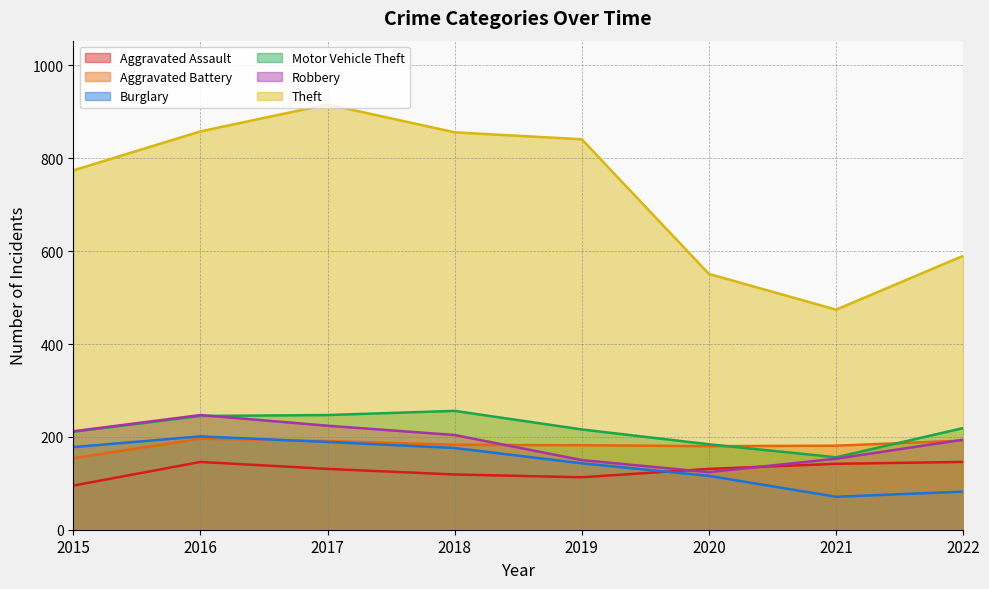

What is the smallest value displayed?

71